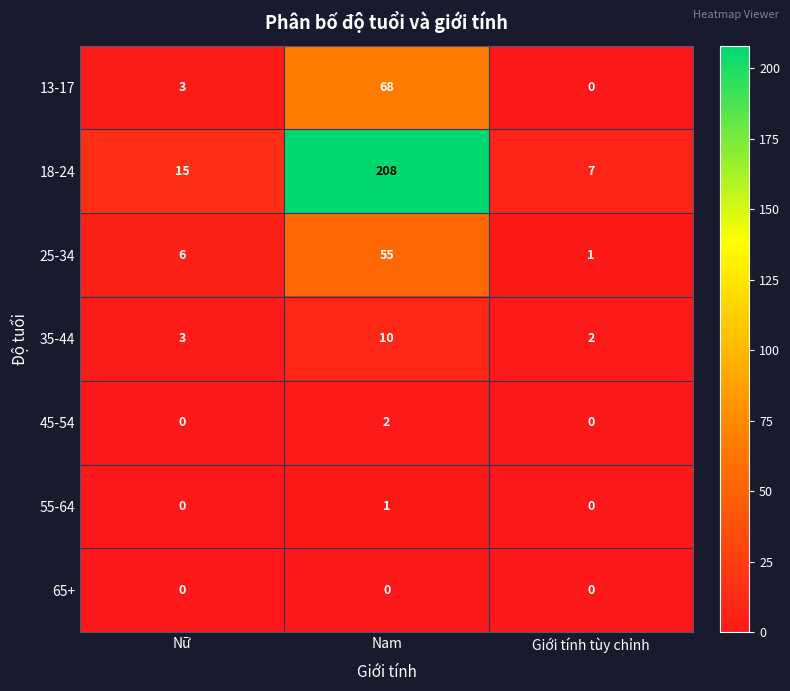

Which category has the highest value across all series?

Nam